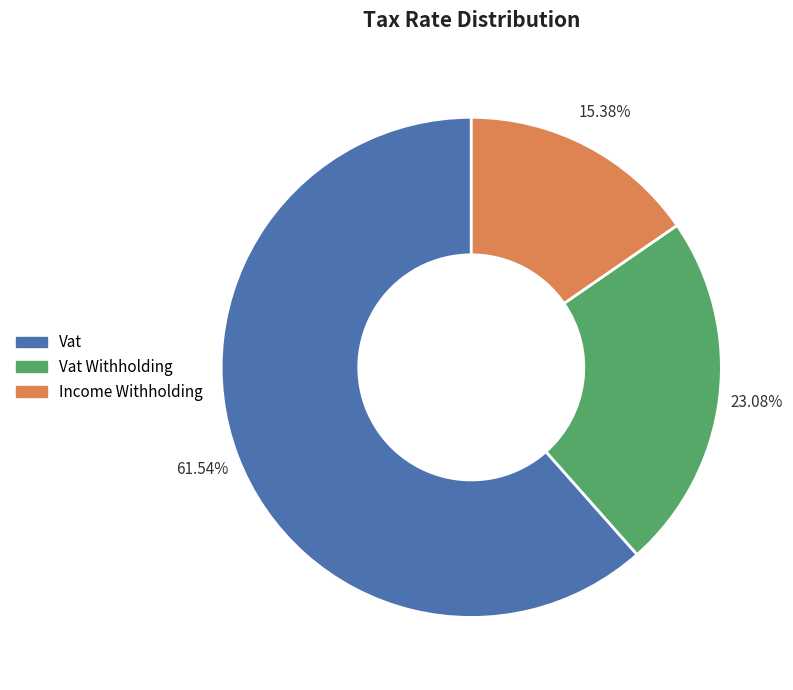

Is there any slice that represents more than half of the pie?

Yes